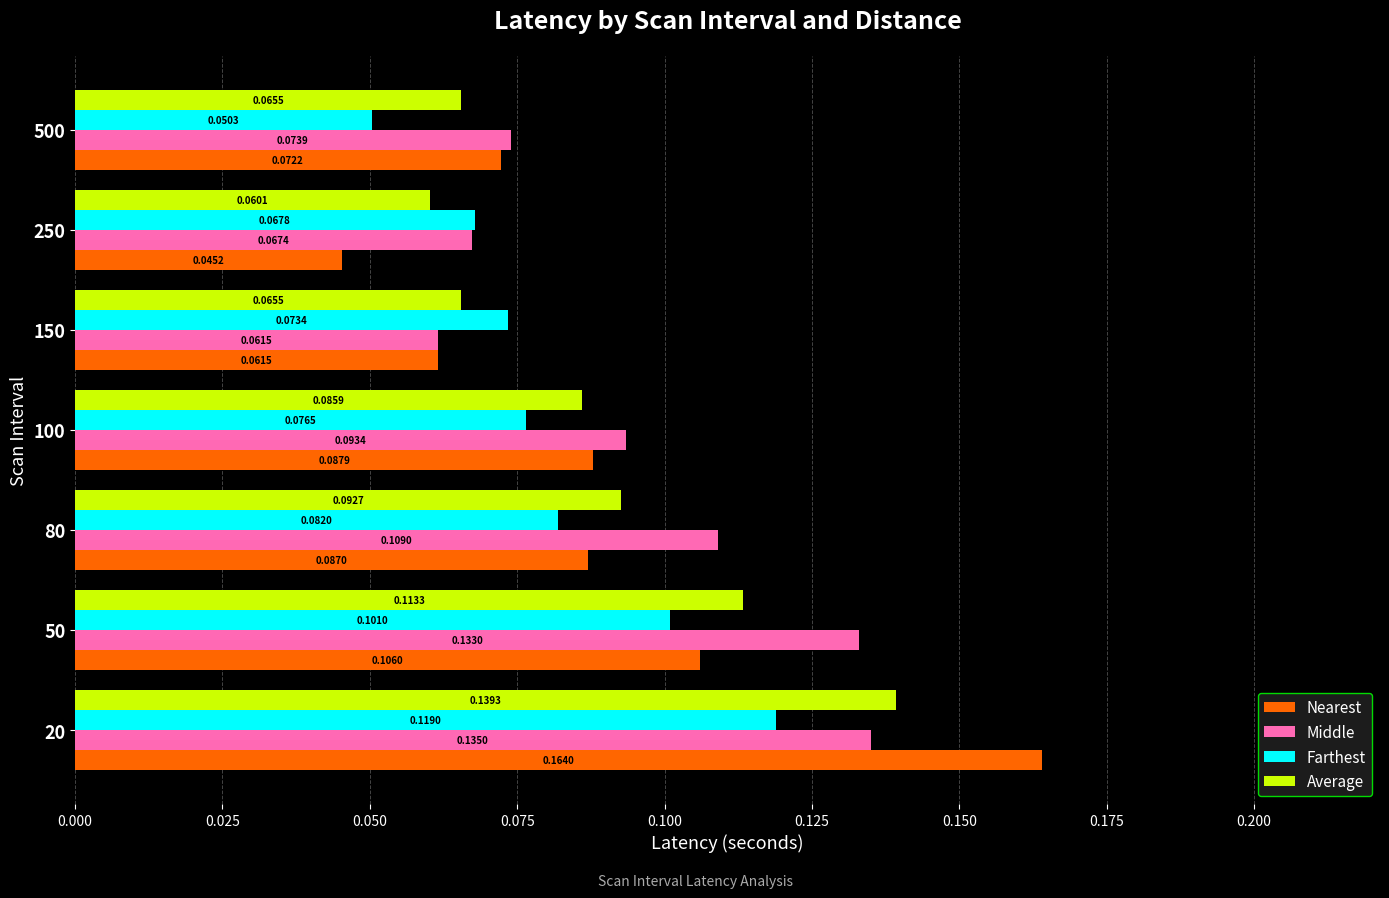

How many series are shown in this chart?

4